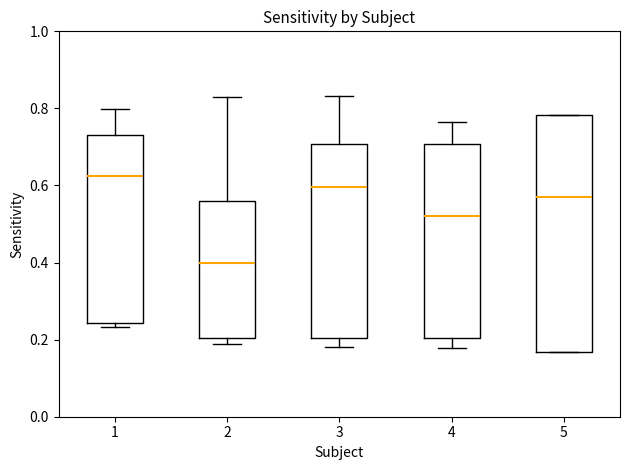

Which box is the tallest, from its lower edge to its upper edge?

5